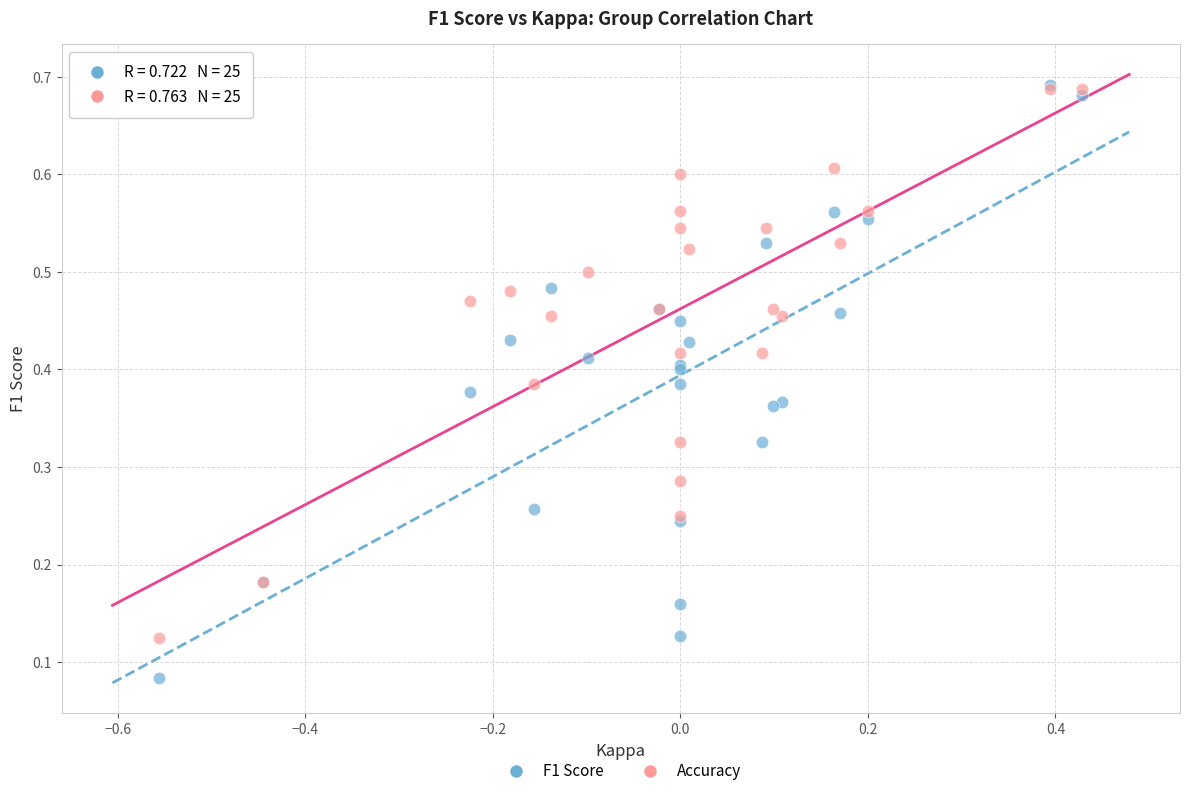

Which series contains the lowest Y value?

F1 Score